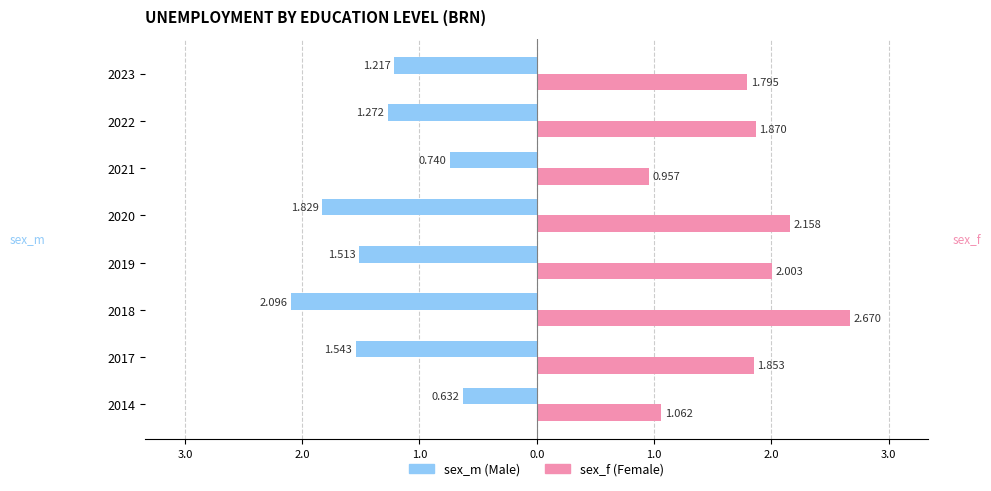

What is the label of the 2nd bar from the right?

2.0